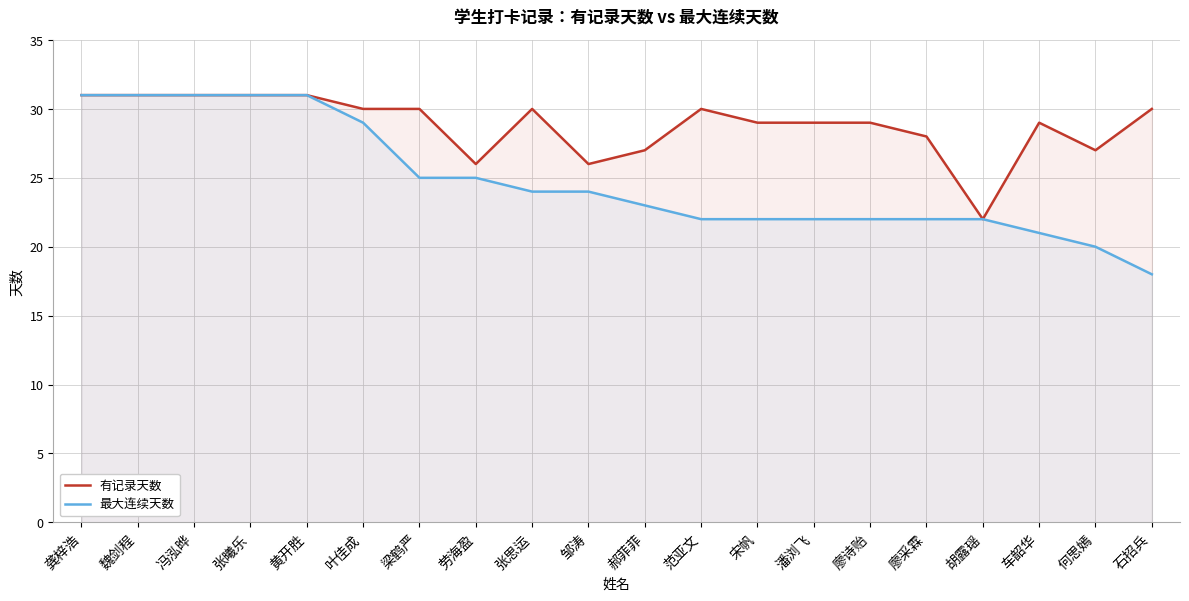

True or false: 有记录天数 and 最大连续天数 cross at least once.

False